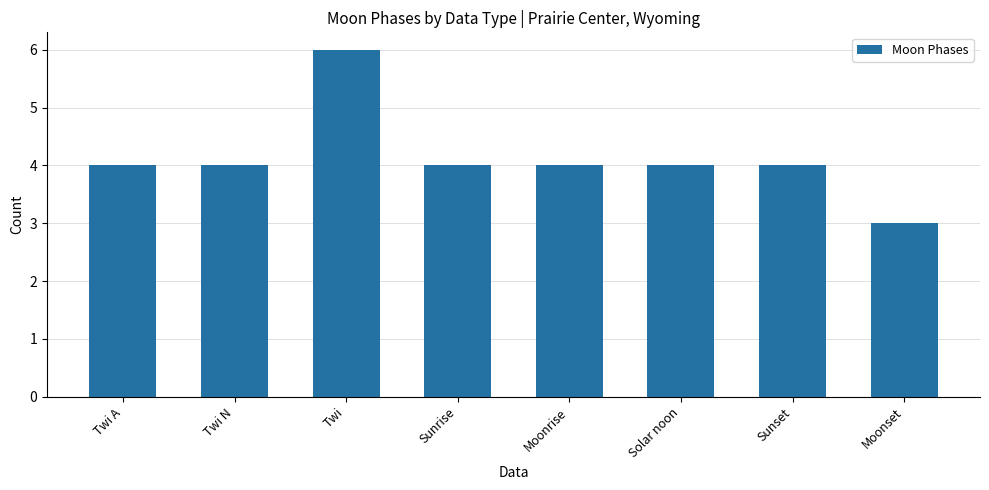

What position from the left is Moonrise?

5